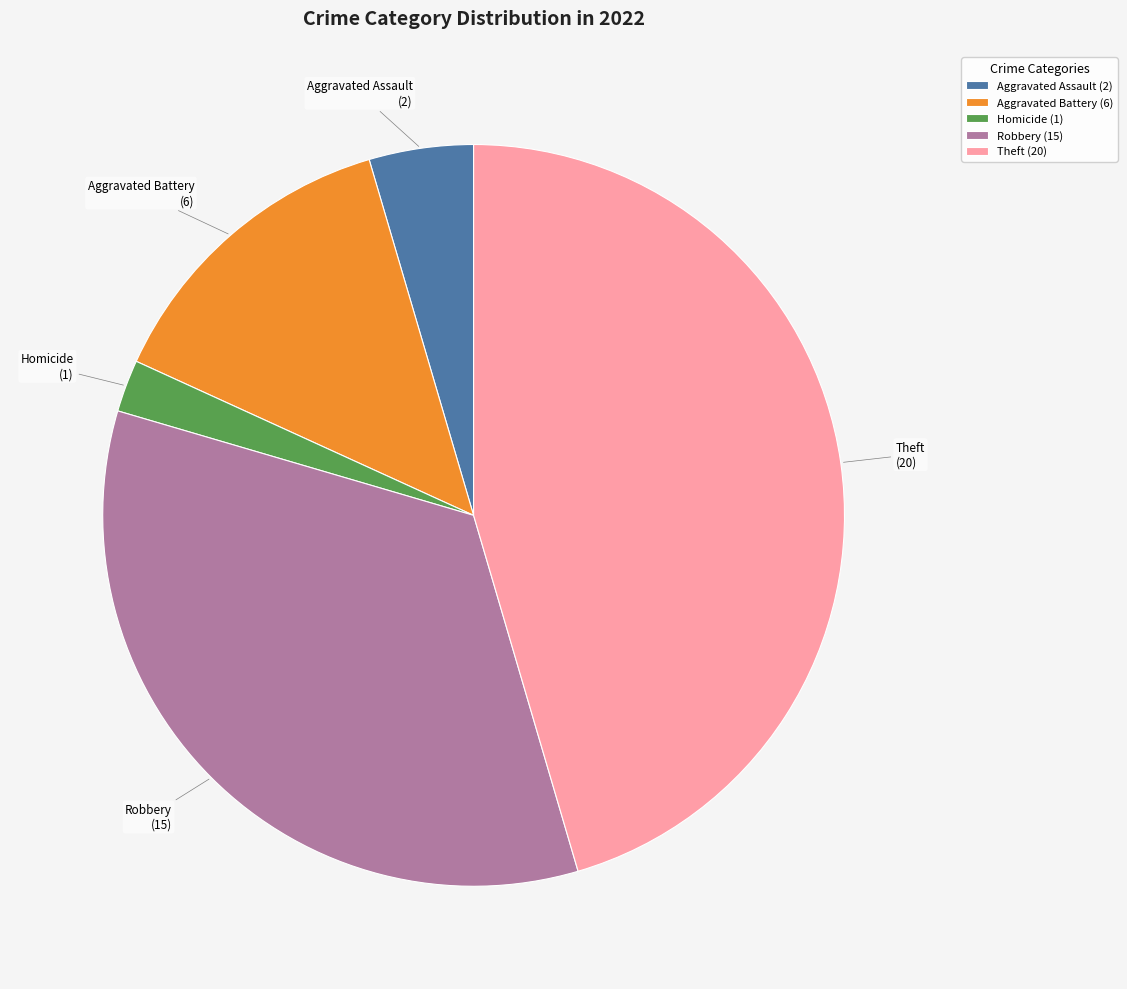

Approximately how many times larger is the value at Robbery (15) compared to Theft (20)?

0.8